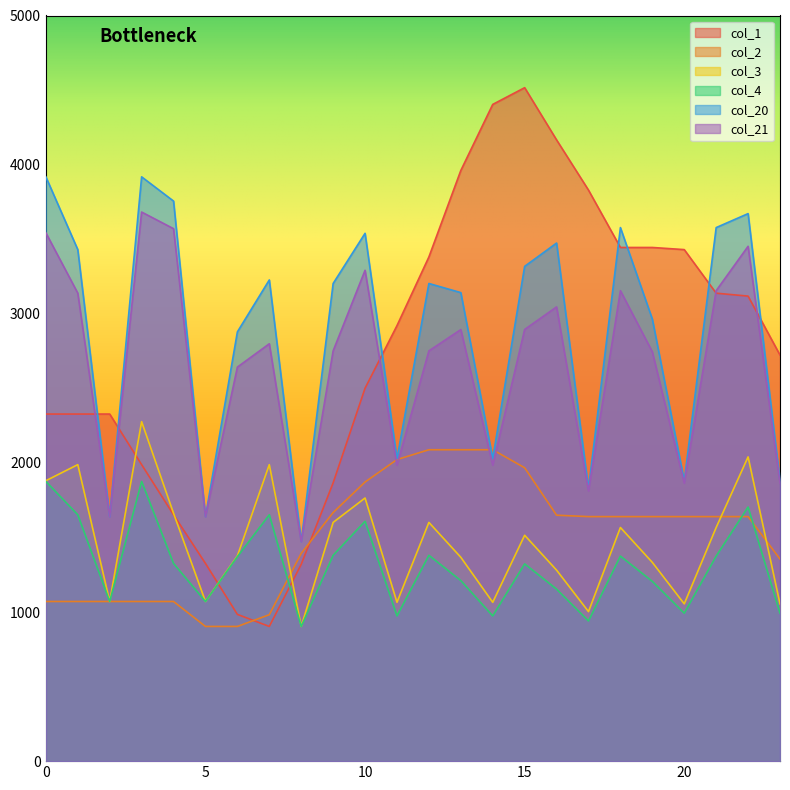

What are all the series names shown in the legend?

col_1, col_2, col_3, col_4, col_20, col_21